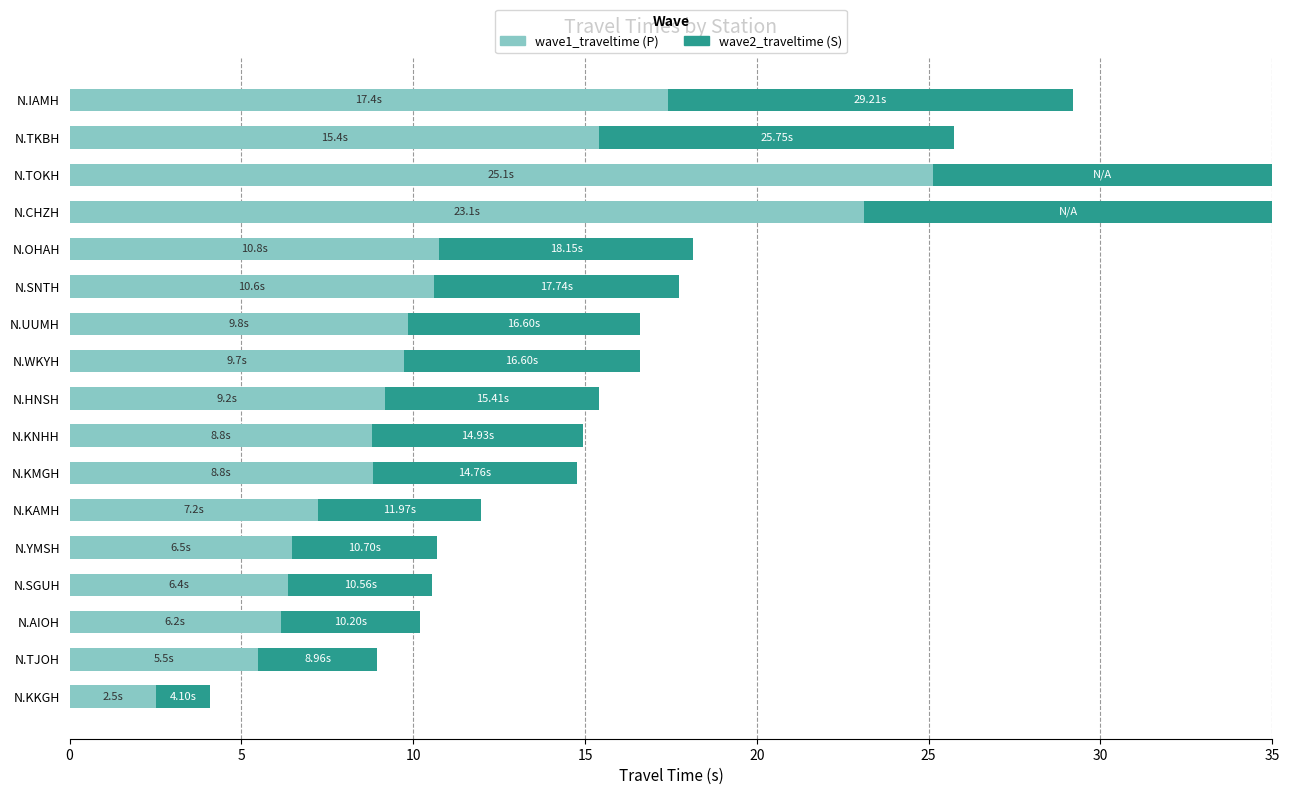

What is the total value across all series at N.WKYH?

16.6